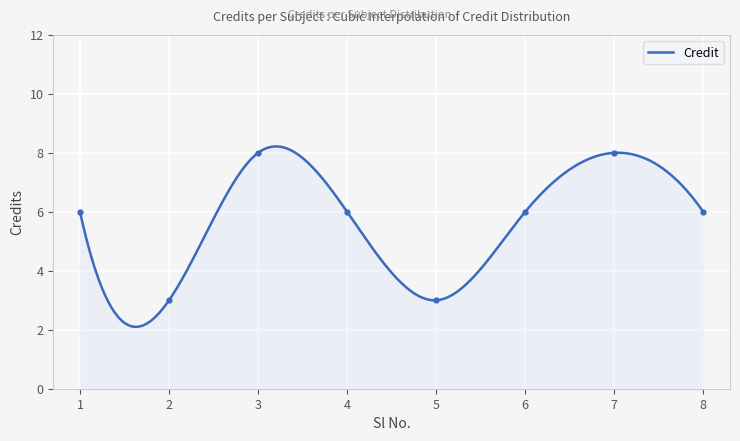

Where is the first local minimum?

2